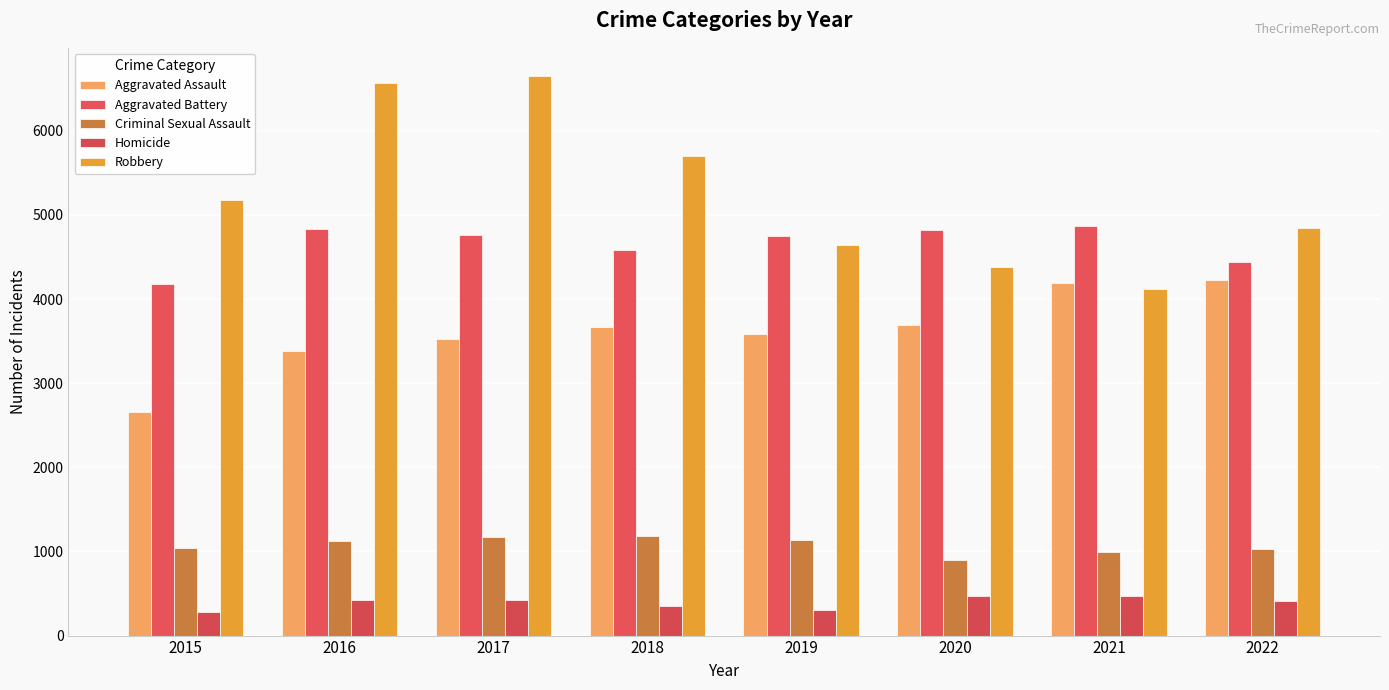

What value does the Criminal Sexual Assault series have at 2021?

998